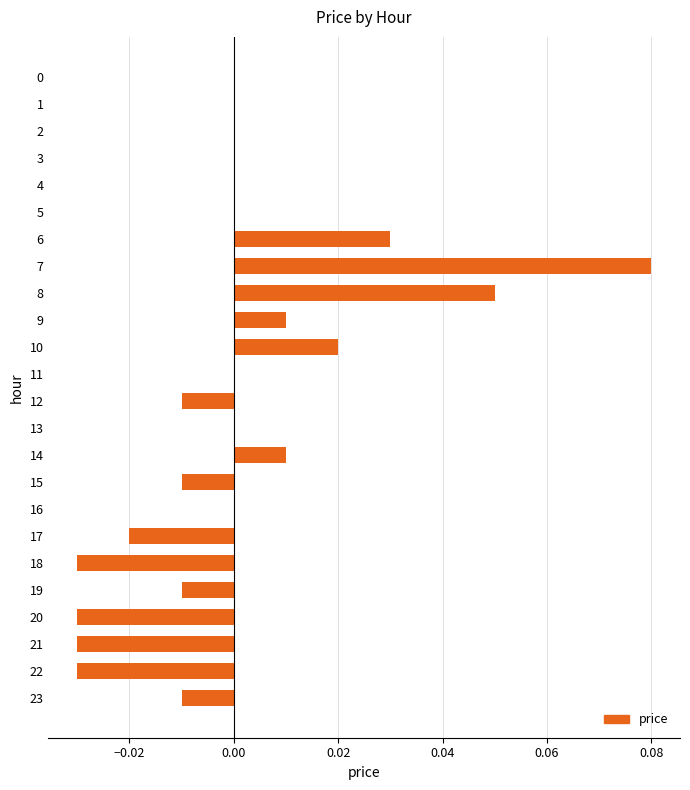

The value at 13 is 0.0. True or false?

True